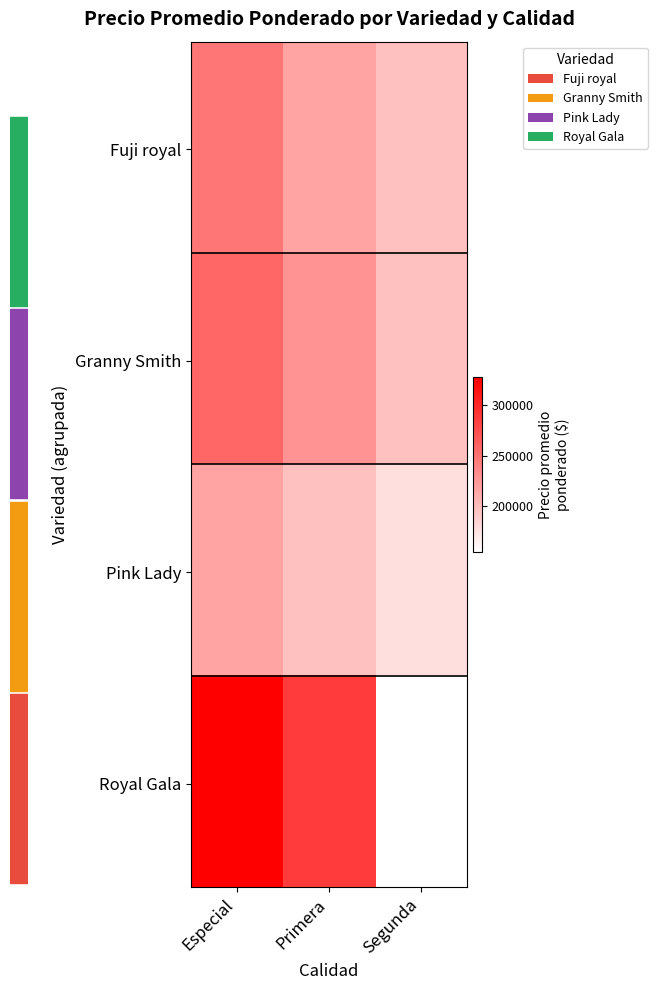

What is the spread (max minus min) of values at Primera?

70000